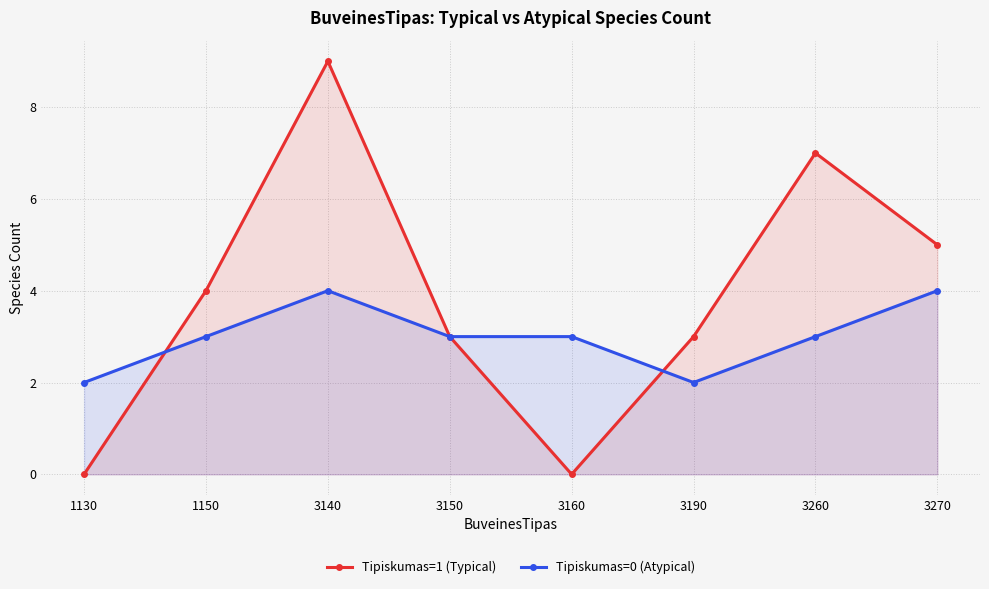

True or false: Tipiskumas=1 (Typical) has more than 2 points higher than both neighbors.

False